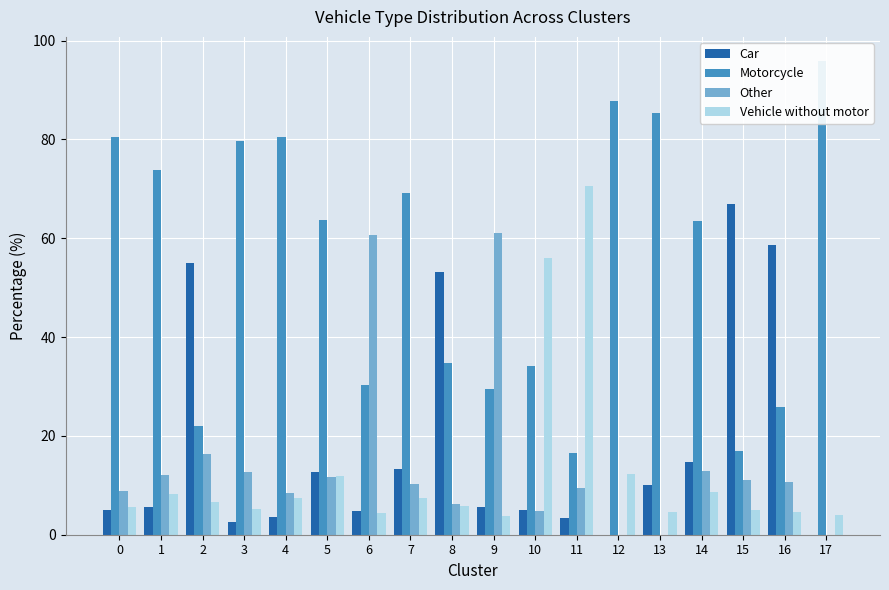

Reading left to right, transcribe all the data shown in this chart.

Car: 0=4.9	1=5.7	2=54.9	3=2.5	4=3.6	5=12.6	6=4.7	7=13.4	8=53.3	9=5.6	10=5.1	11=3.5	12=0.0	13=10.0	14=14.8	15=66.9	16=58.7	17=0.0
Motorcycle: 0=80.6	1=73.9	2=22.1	3=79.7	4=80.4	5=63.8	6=30.2	7=69.1	8=34.8	9=29.4	10=34.1	11=16.5	12=87.8	13=85.4	14=63.6	15=16.9	16=25.9	17=96.0
Other: 0=8.8	1=12.1	2=16.3	3=12.7	4=8.5	5=11.7	6=60.7	7=10.2	8=6.2	9=61.1	10=4.8	11=9.5	12=0.0	13=0.0	14=13.0	15=11.2	16=10.8	17=0.0
Vehicle without motor: 0=5.7	1=8.3	2=6.7	3=5.1	4=7.5	5=11.9	6=4.4	7=7.3	8=5.7	9=3.8	10=56.1	11=70.6	12=12.2	13=4.6	14=8.6	15=5.0	16=4.6	17=4.0